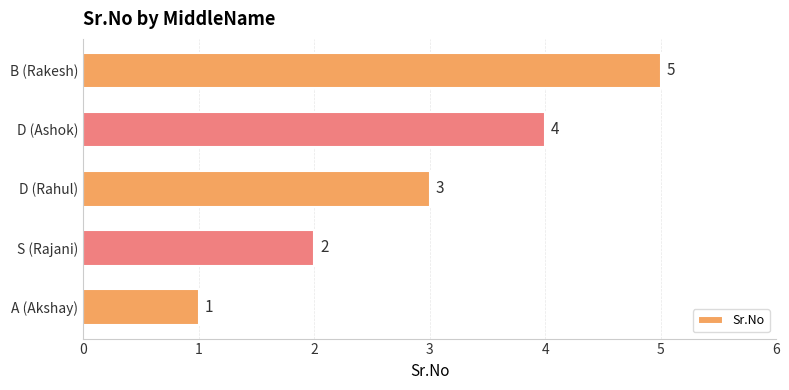

How many values are between 2 and 4?

3